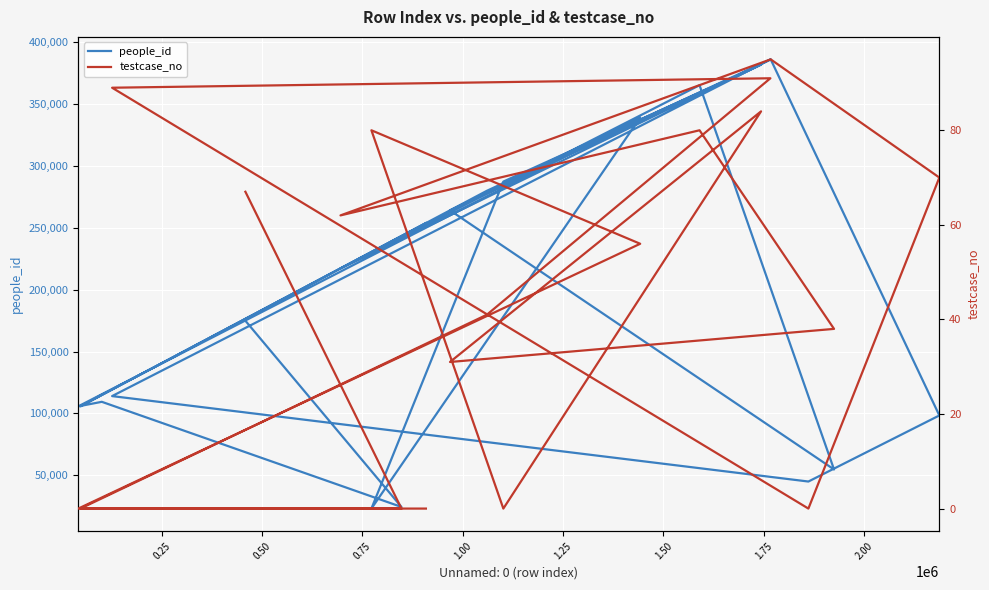

How many series are shown in this chart?

2